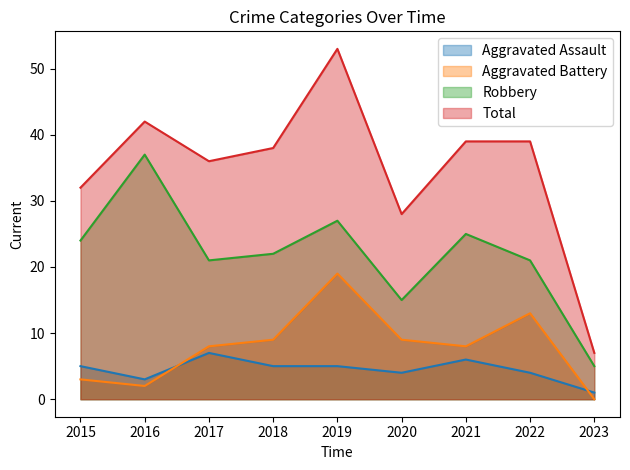

True or false: Total has a value of 39 at 2022.

True